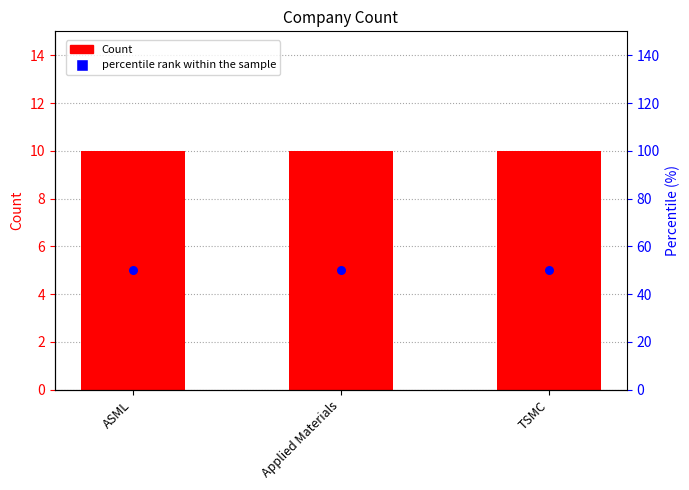

Which series reaches the minimum Y coordinate?

Count